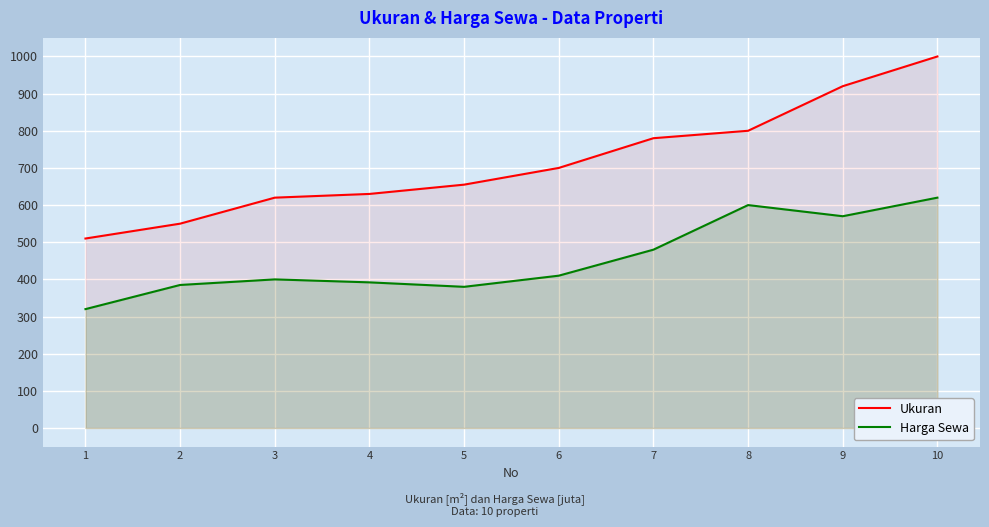

Which series changed the most between 4 and 6?

Ukuran